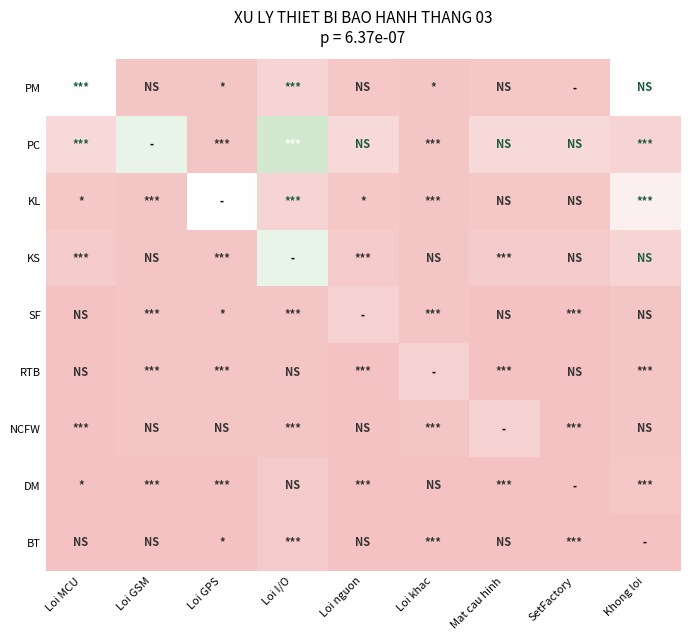

What is the greatest value displayed?

6.0